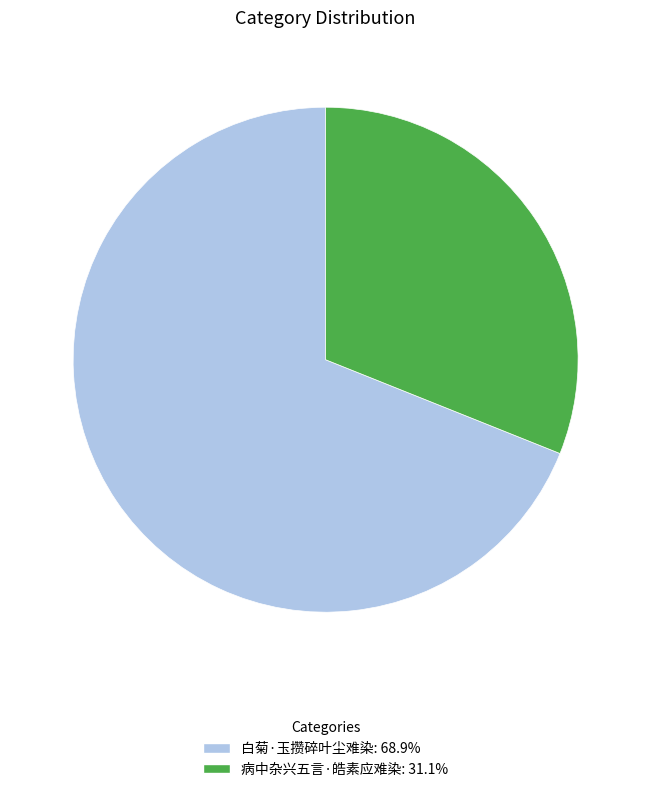

What is the majority slice?

白菊·玉攒碎叶尘难染